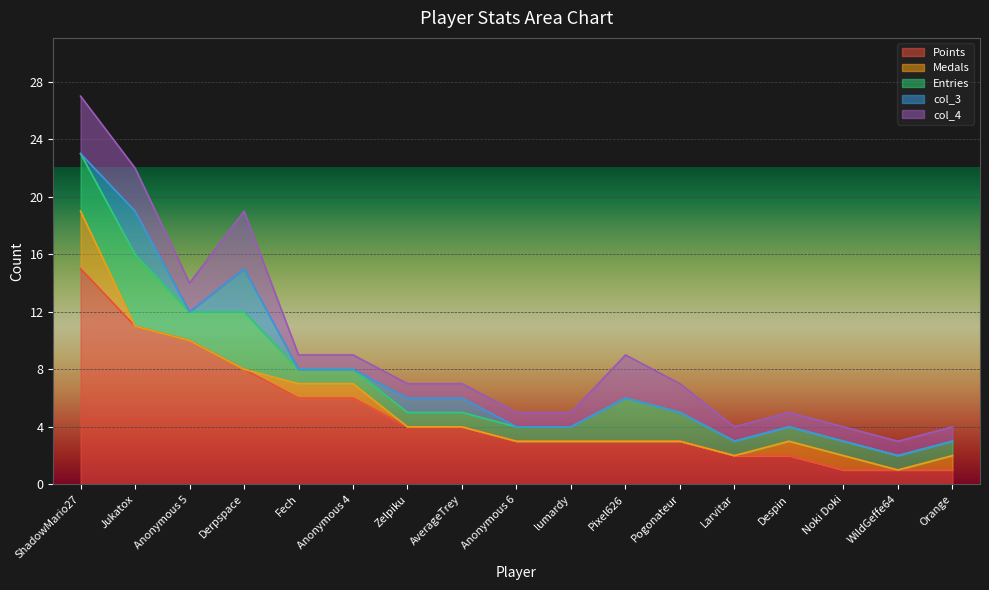

What is the sum of the col_4 values at ShadowMario27 and Pixel626?

7